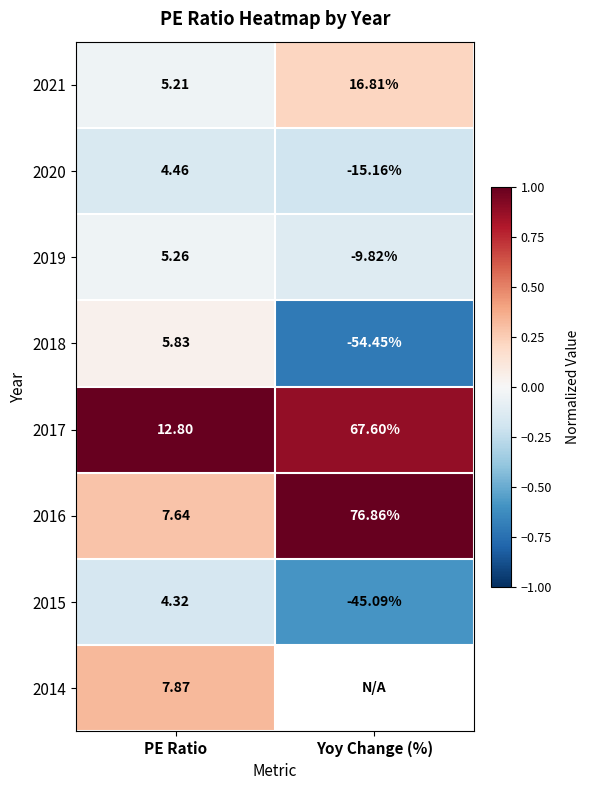

At how many categories does at least one series exceed 0?

2